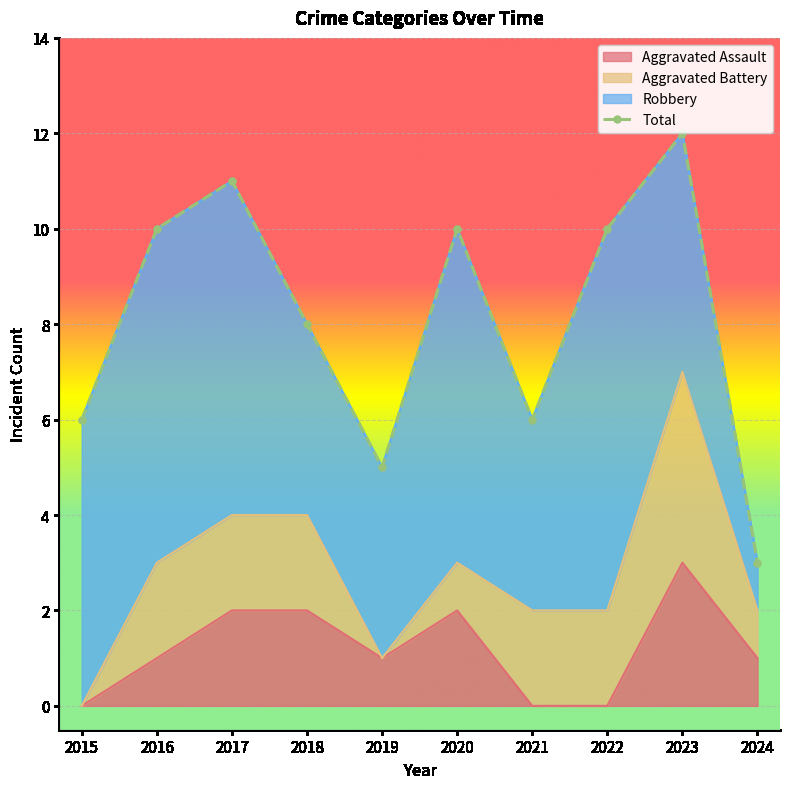

What is the value of the 5th point from the left?

5